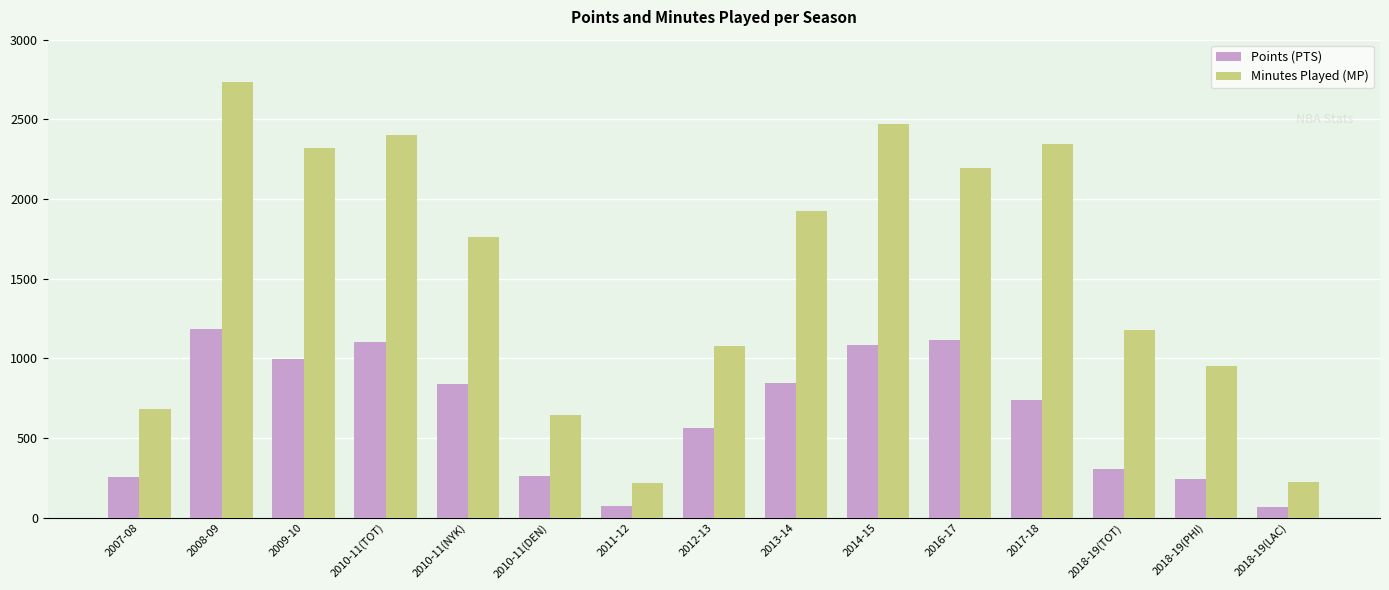

What is the spread (max minus min) of values at 2008-09?

1551